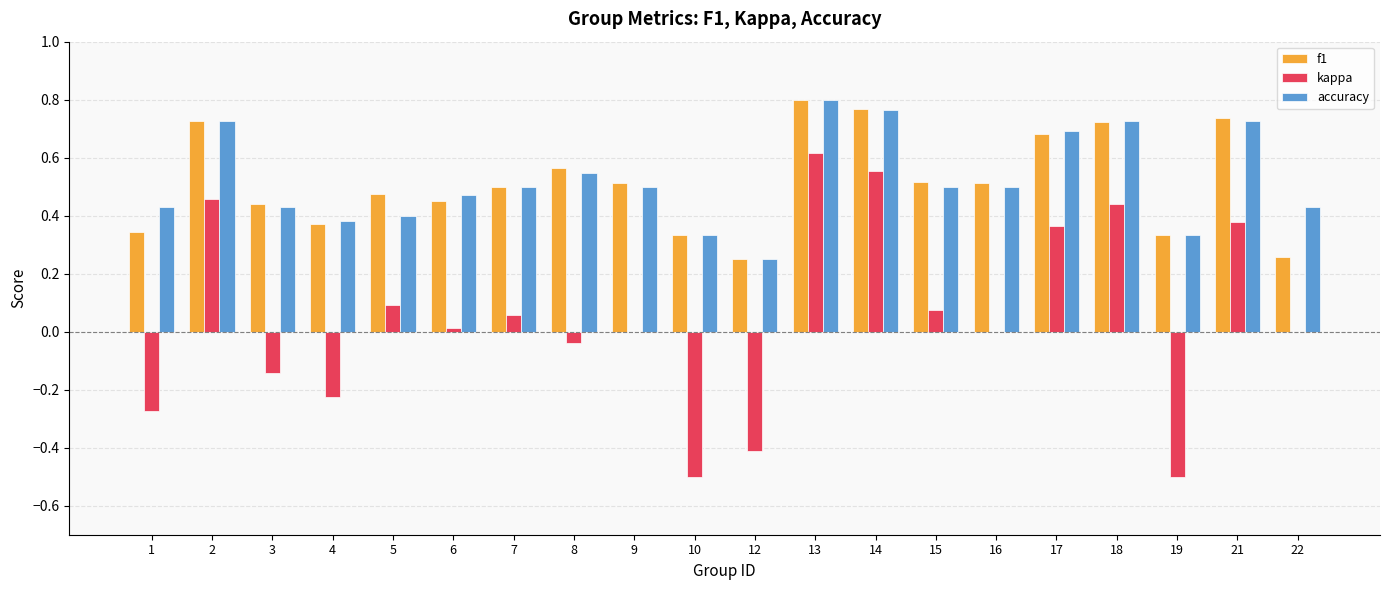

What is the sum of all f1 values?

10.3